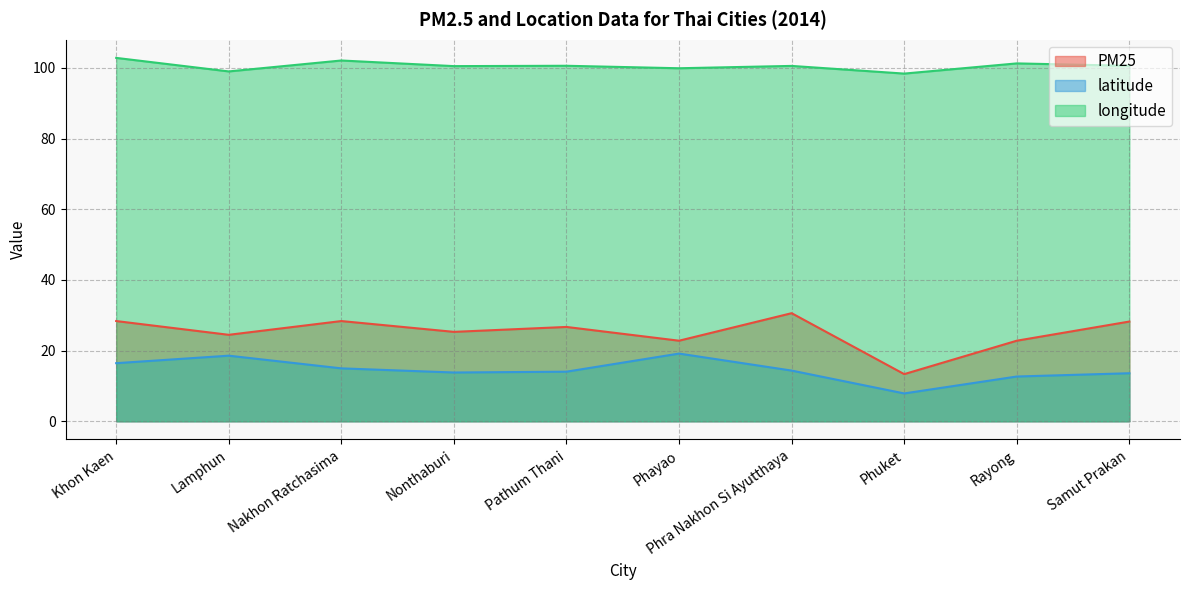

True or false: latitude and longitude cross at least once.

False